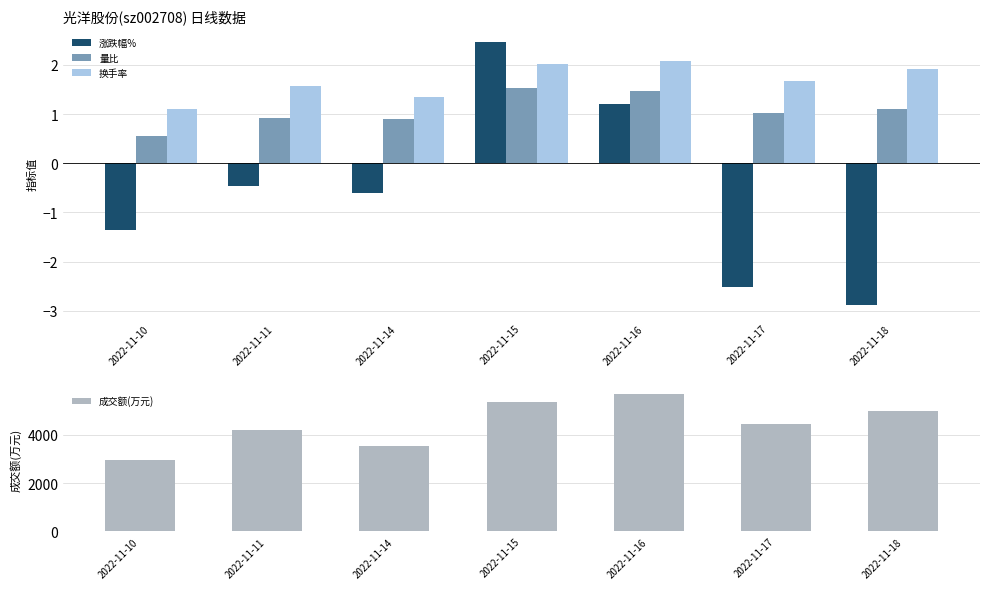

The 成交额(万元) series shows 2962.0 at 2022-11-10. True or false?

True